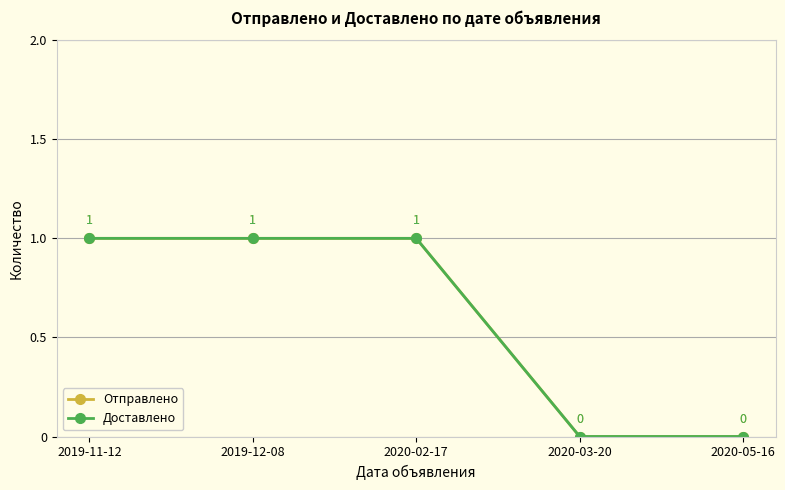

What position from the right is 2020-05-16?

1